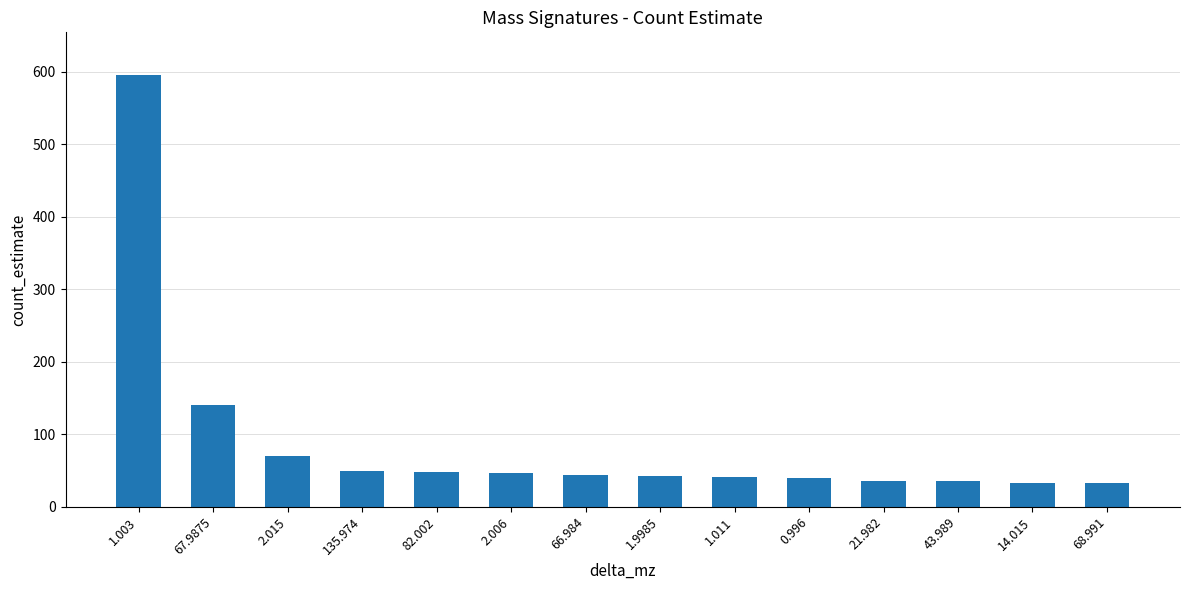

What is the ratio of the value at 1.011 to the value at 21.982?

1.1